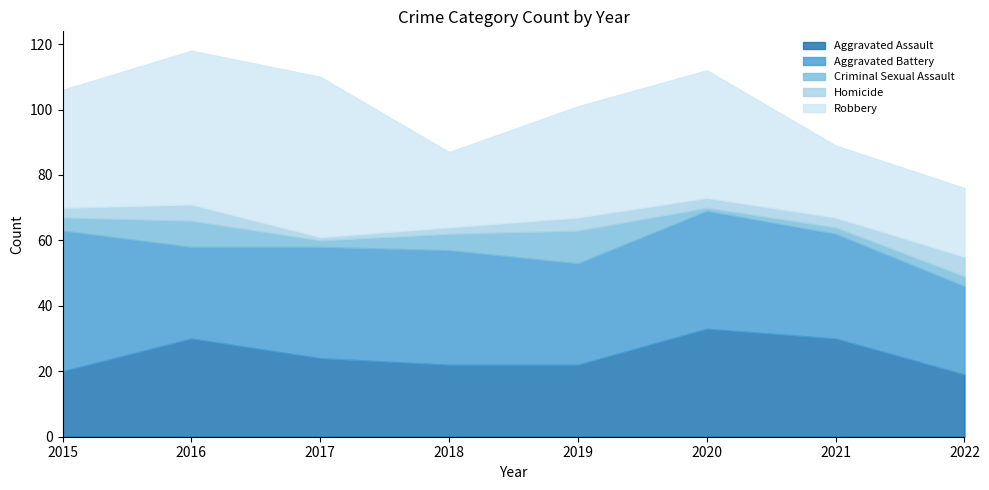

Reading left to right, list all the values displayed in this chart.

Aggravated Assault: 20	30	24	22	22	33	30	19
Aggravated Battery: 43	28	34	35	31	36	32	27
Criminal Sexual Assault: 4	8	2	5	10	1	2	3
Homicide: 3	5	1	2	4	3	3	6
Robbery: 36	47	49	23	34	39	22	21